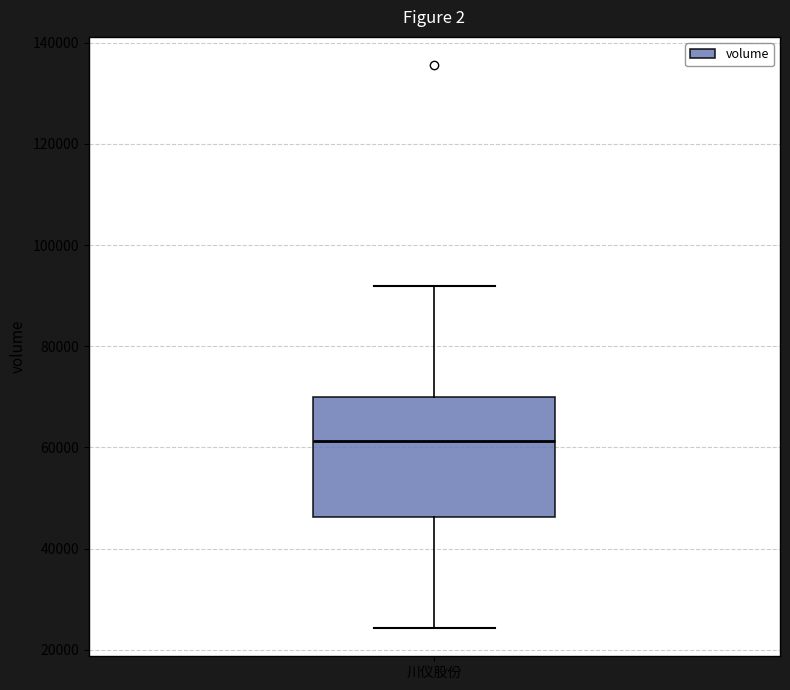

Where does the upper whisker of the box for 川仪股份 end on the y-axis? The values are not printed on the chart, so give them approximately, as read against the axis.

92000